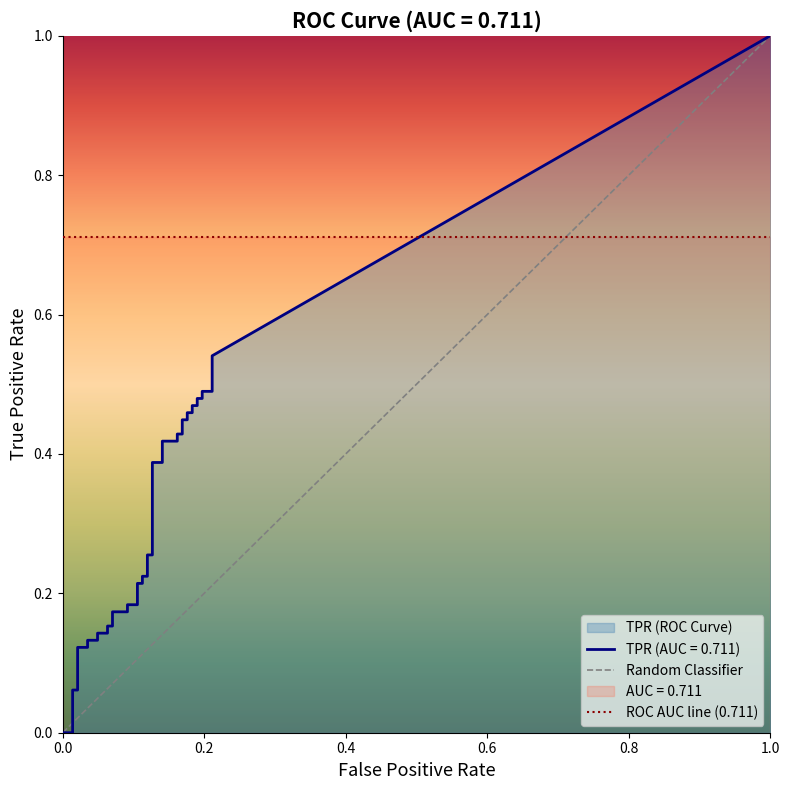

The value of fpr at 29 is 0.2. True or false?

True